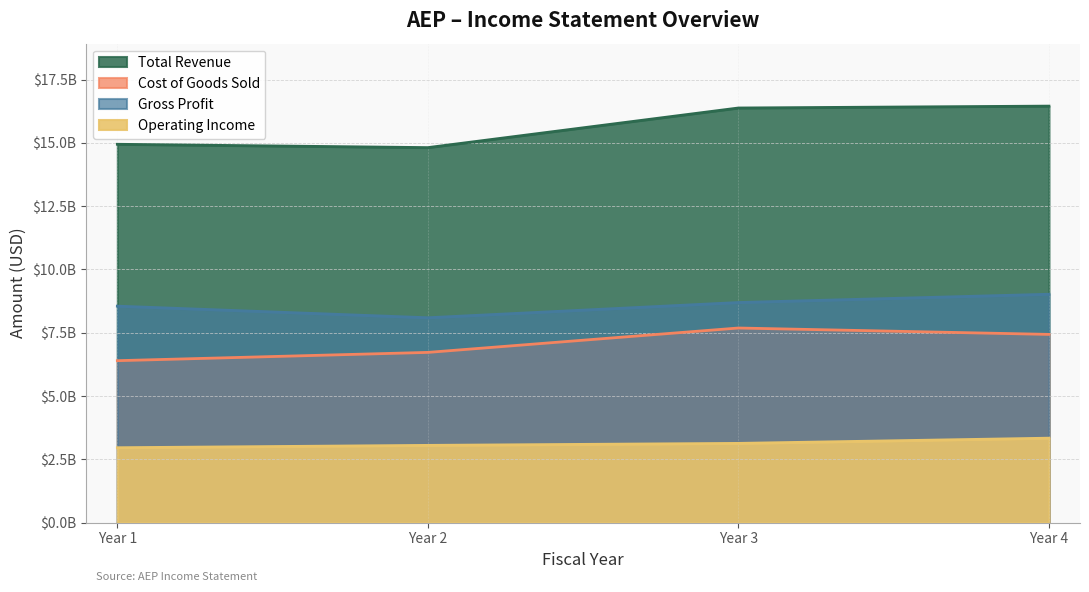

What is the sum of the Gross Profit values at Year 1 and Year 3?

17242900000